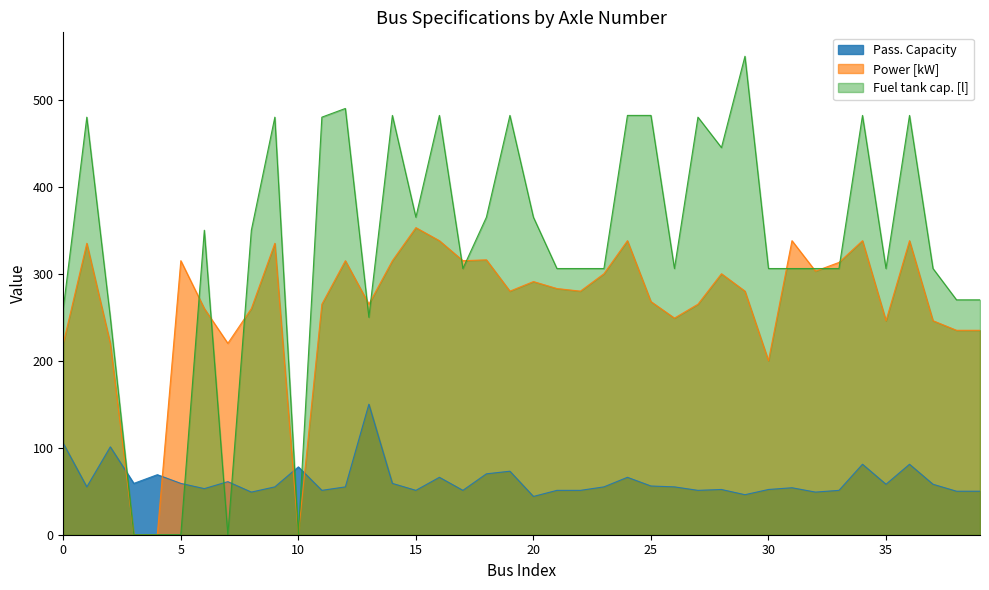

At 2, list the series in order from largest to smallest.

Fuel tank cap. [l], Power [kW], Pass. Capacity